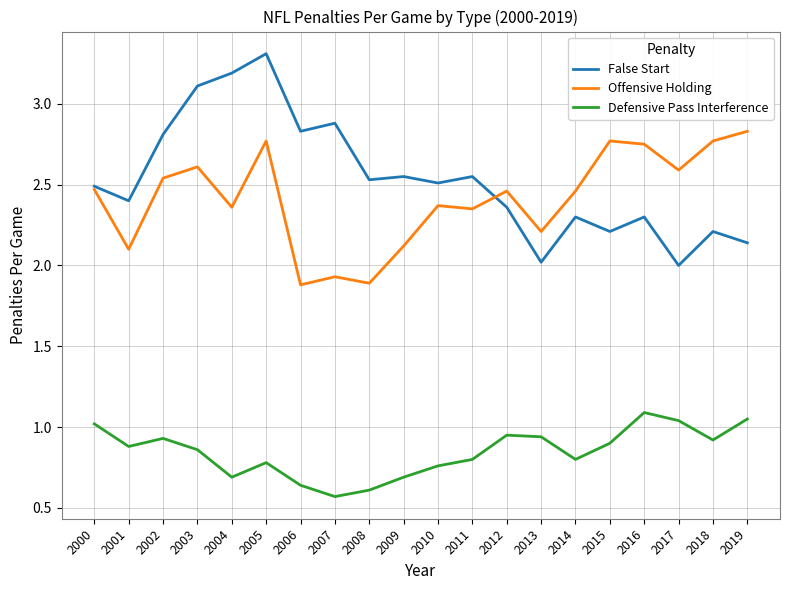

True or false: Defensive Pass Interference and False Start intersect in this chart.

False